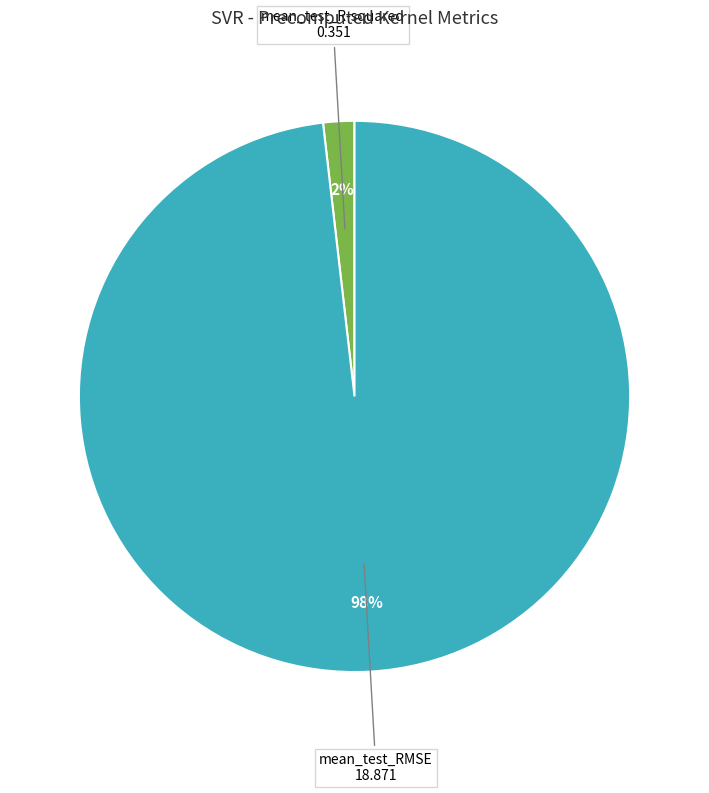

How many slices are in this pie chart?

2